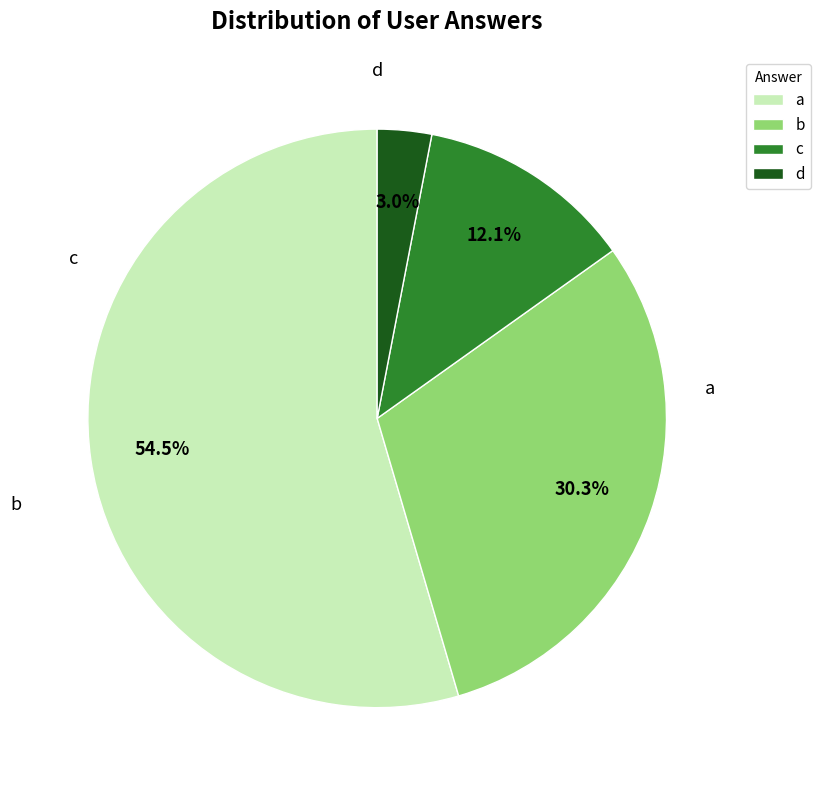

Which slice represents more than half of the pie?

a